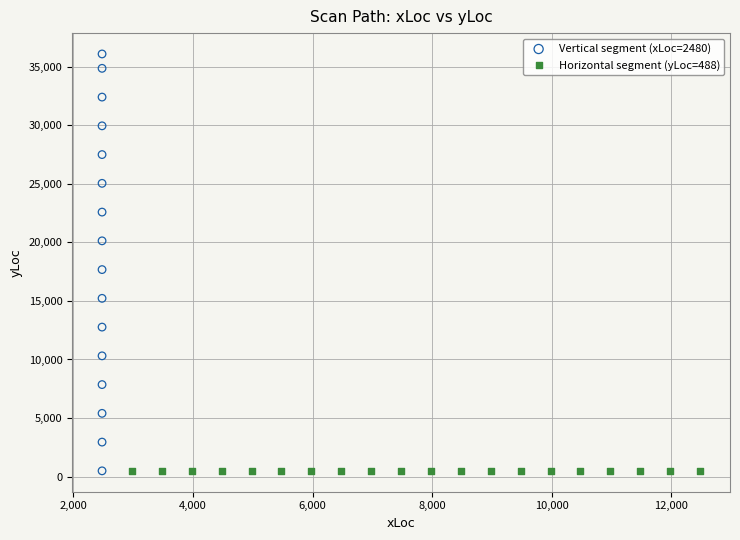

Which series reaches the maximum Y coordinate?

Vertical segment (xLoc=2480)